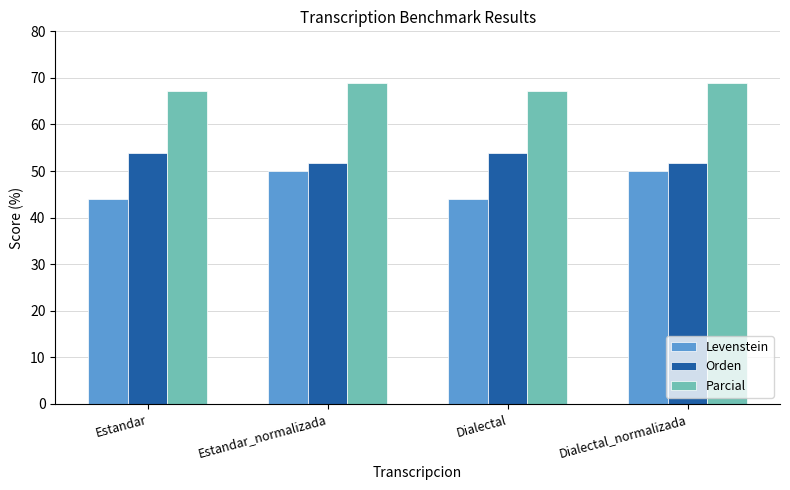

Where does the Orden series first go above 53?

Estandar